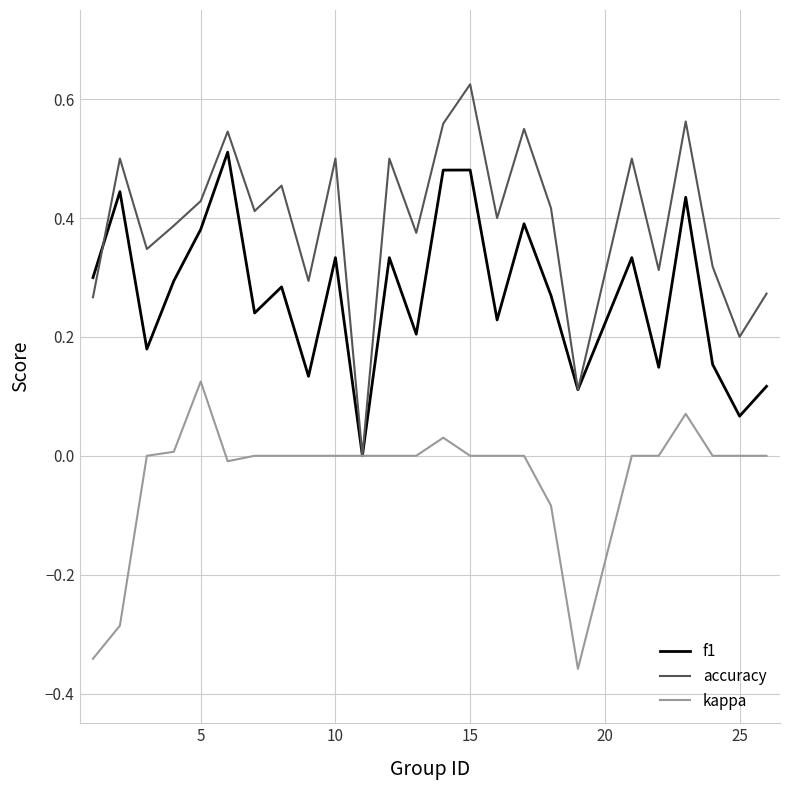

List the series in order of their overall mean, lowest first.

kappa, f1, accuracy